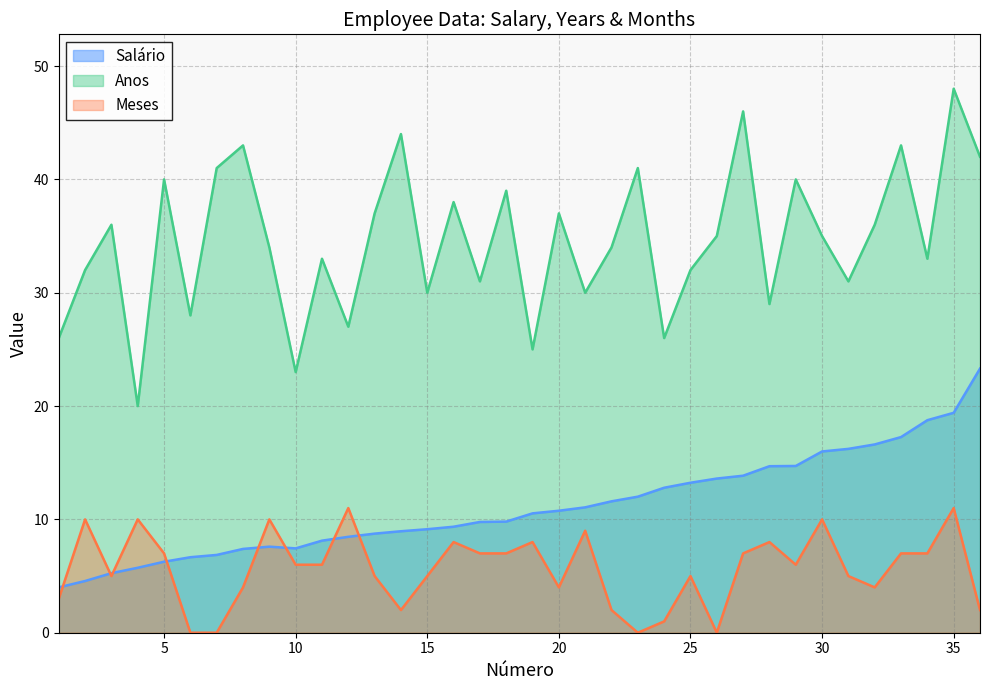

What is the greatest value displayed?

48.0